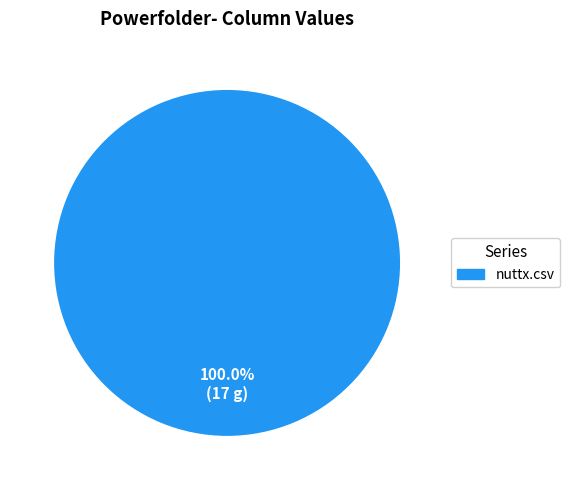

Does any single category account for the majority?

Yes